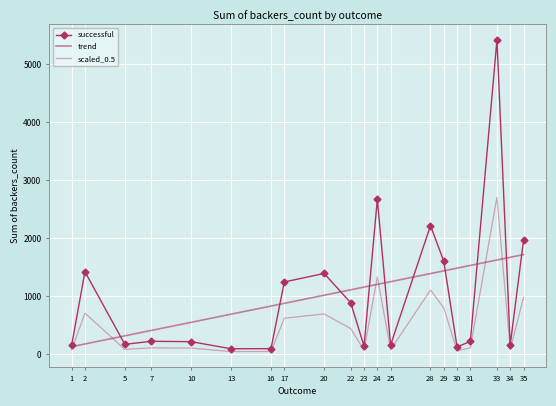

Which category has the lowest value in the scaled_0.5 series?

13